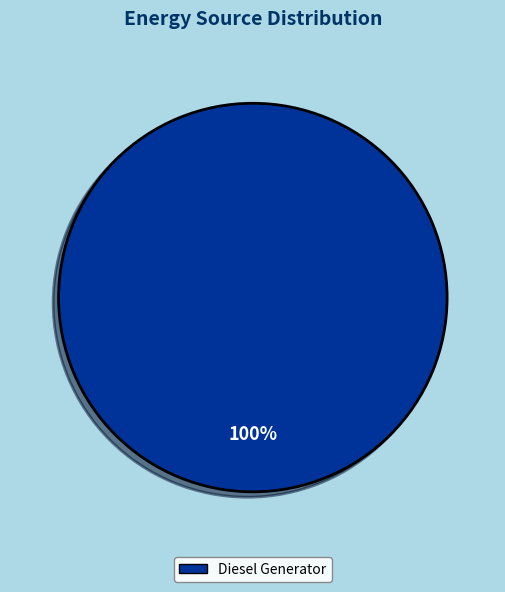

True or false: Diesel Generator accounts for 91% of the total.

False